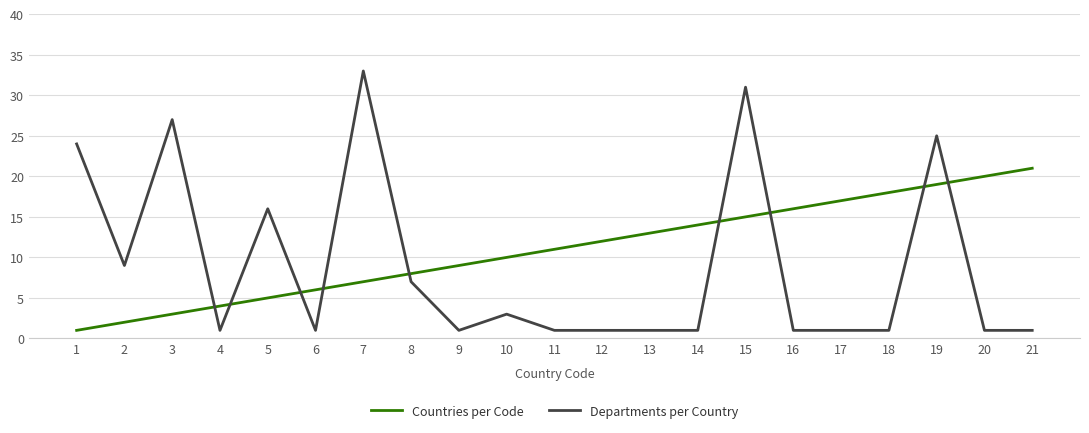

How many intersections are there between Departments per Country and Countries per Code?

9